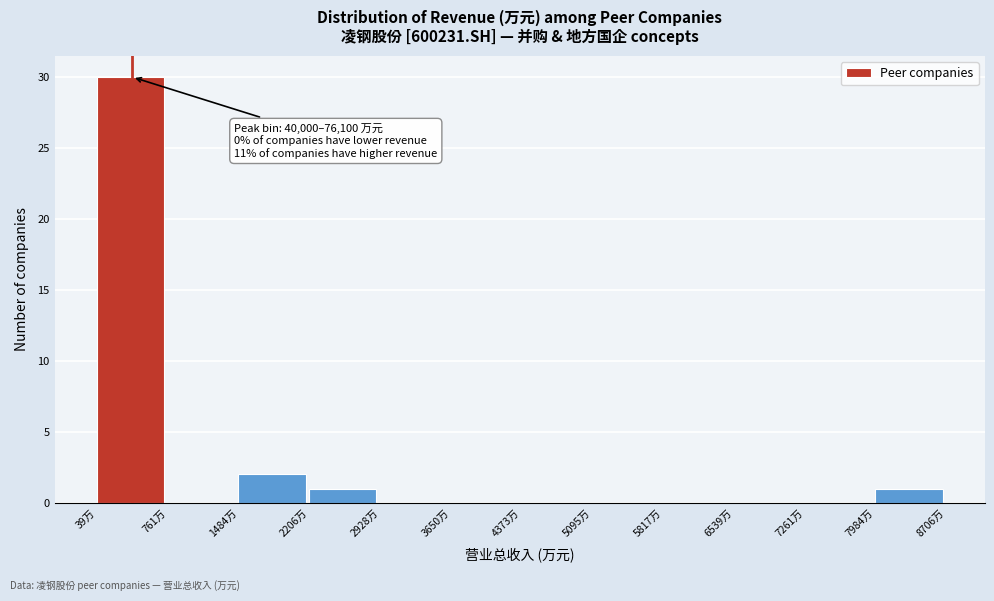

Reading left to right, what are all the values shown in this chart?

39万=30	761万=0	1484万=2	2206万=1	2928万=0	3650万=0	4373万=0	5095万=0	5817万=0	6539万=0	7261万=0	7984万=1